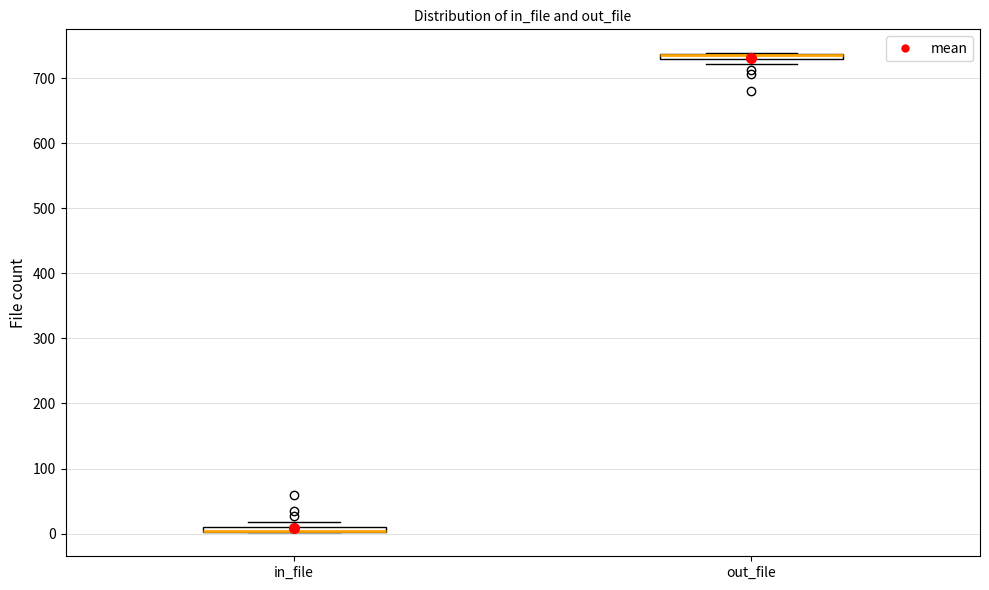

Where is the lower edge of the box for out_file on the y-axis? The values are not printed on the chart, so give them approximately, as read against the axis.

730